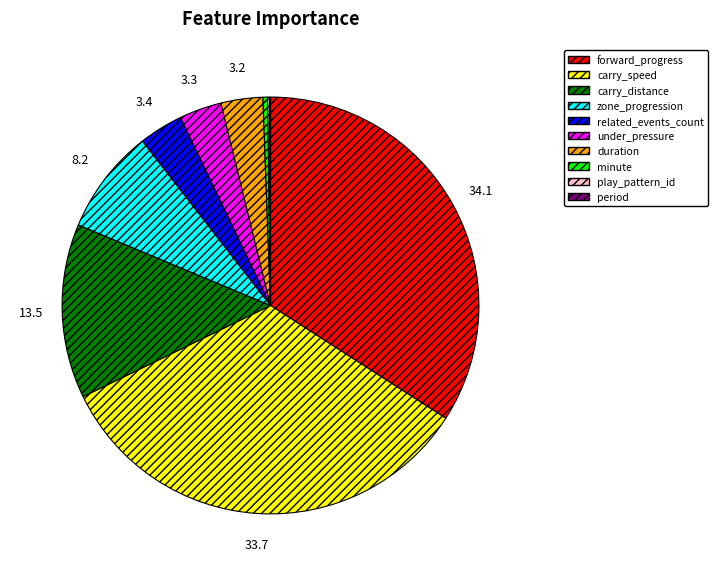

Does any single category account for the majority?

No